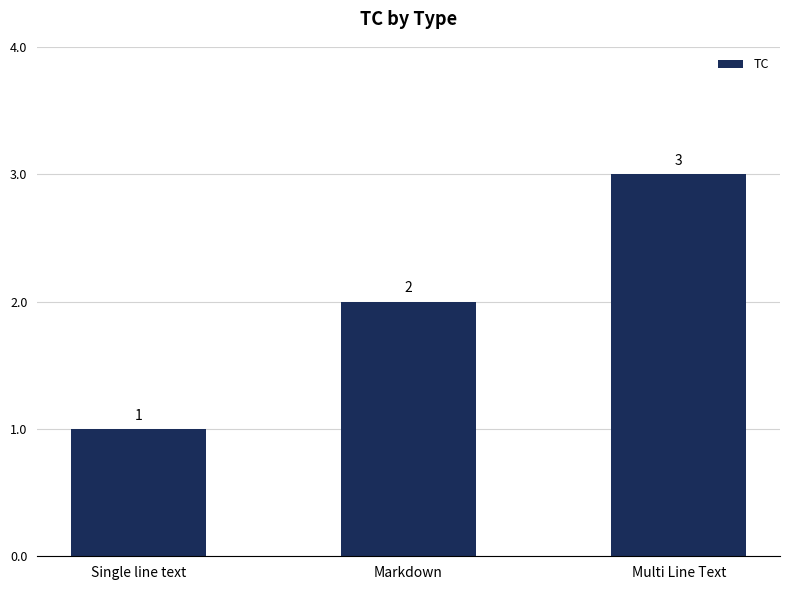

Rank the categories by value from lowest to highest.

Single line text, Markdown, Multi Line Text